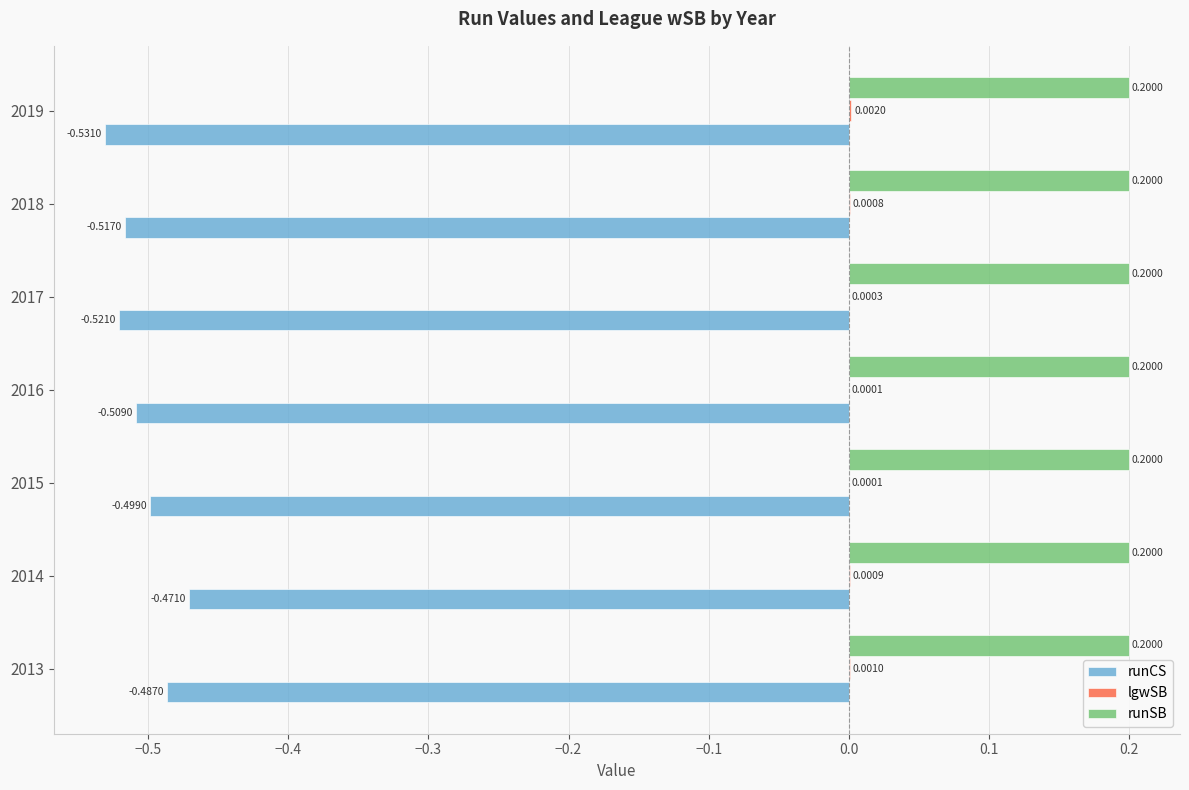

At which category is the sum across all series the highest?

2014